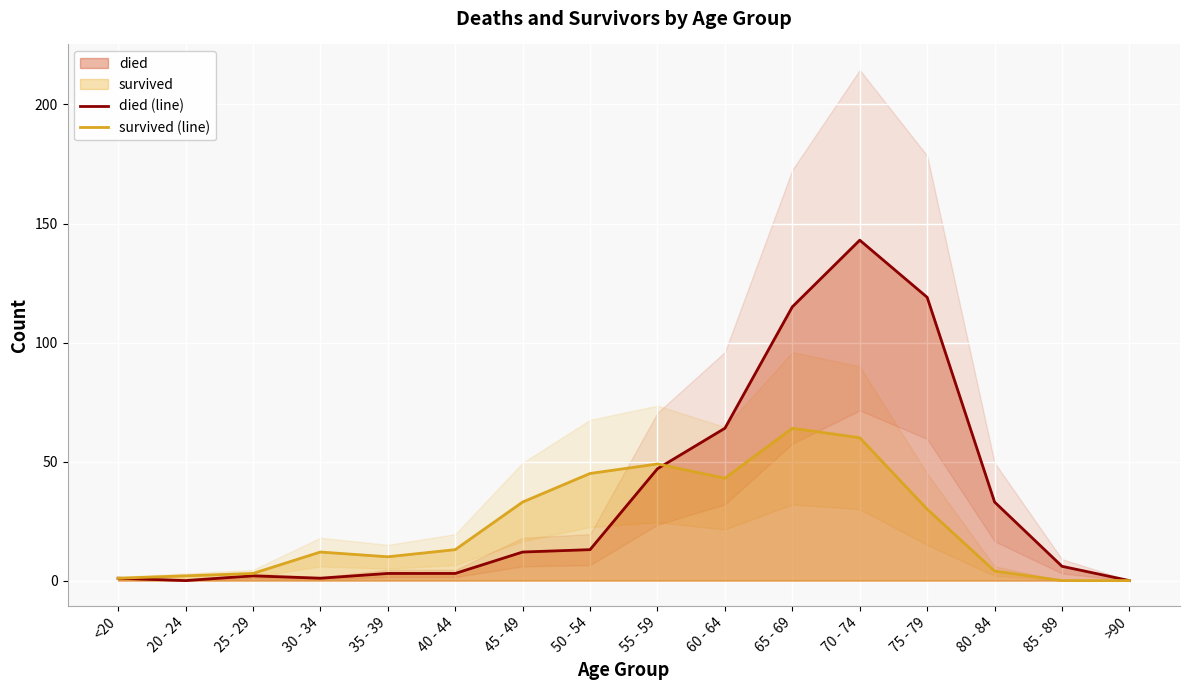

What is the label of the 13th point from the right?

30 - 34